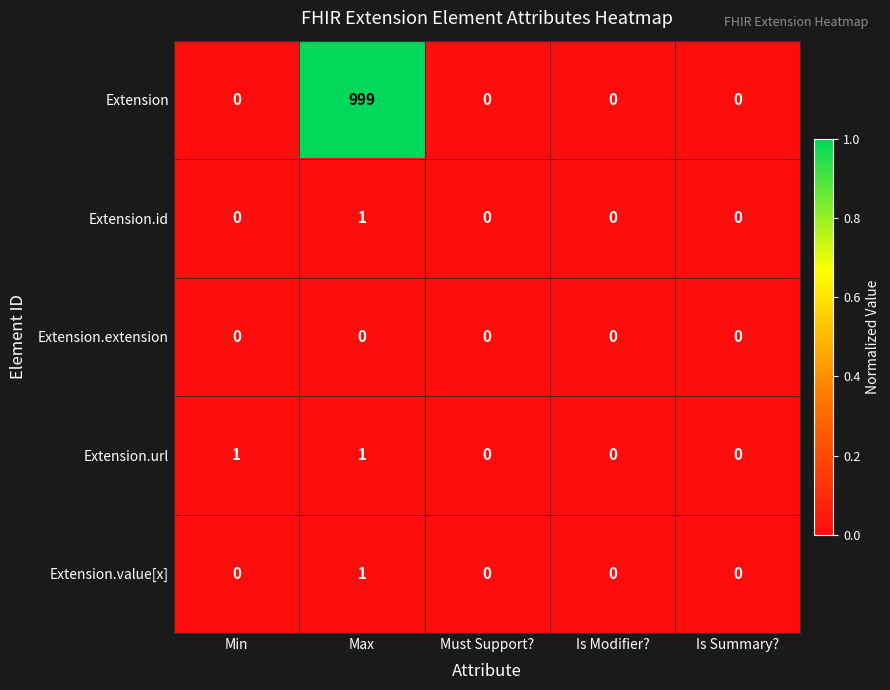

True or false: Extension.value[x] has a value of -1 at Is Summary?.

False